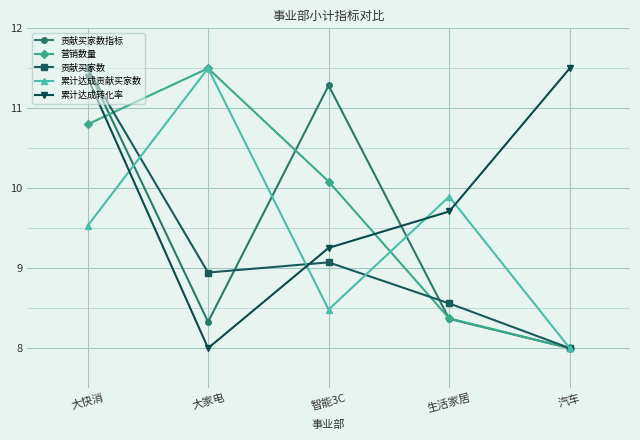

How many times do 贡献买家数 and 累计达成转化率 cross each other?

1